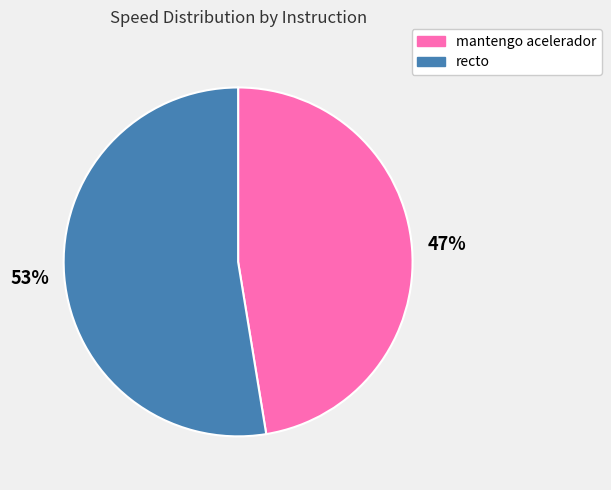

To the nearest percent, what is the combined percentage of mantengo acelerador and recto?

100%